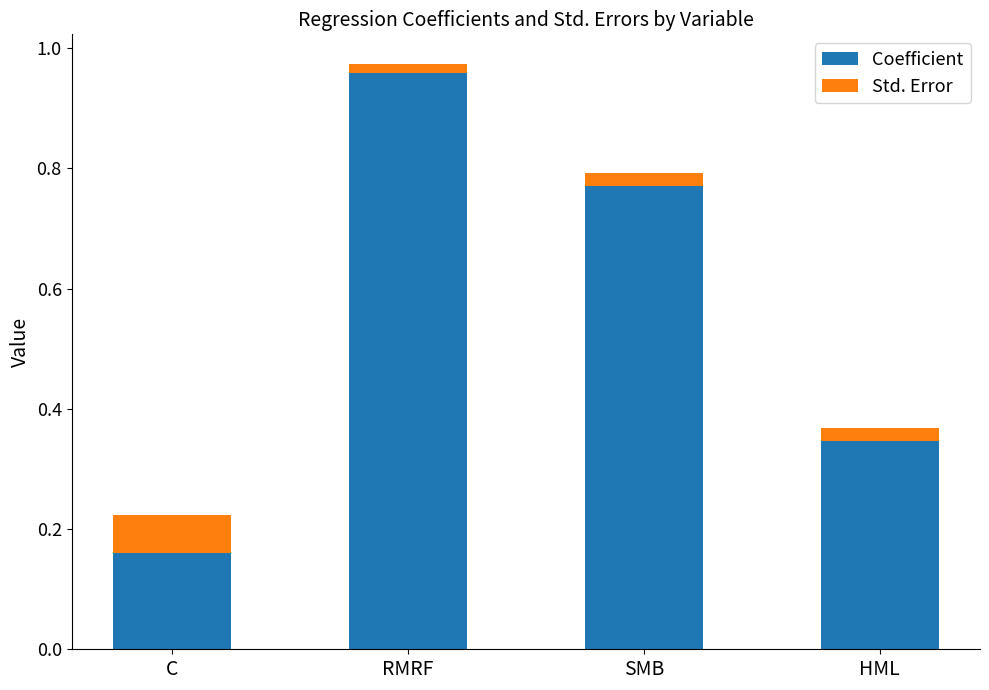

Where is Coefficient nearest to the value 0?

C